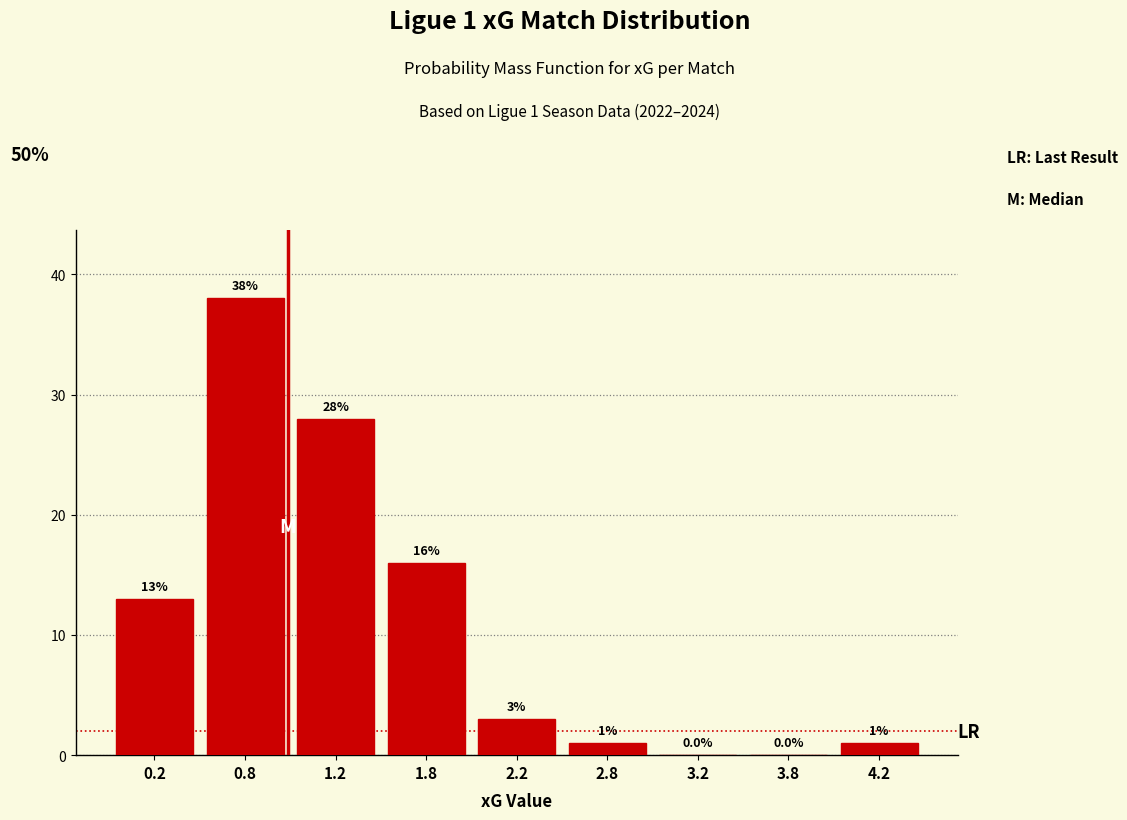

Reading left to right, list all the values displayed in this chart.

0.2=13.0	0.8=38.0	1.2=28.0	1.8=16.0	2.2=3.0	2.8=1.0	3.2=0.0	3.8=0.0	4.2=1.0